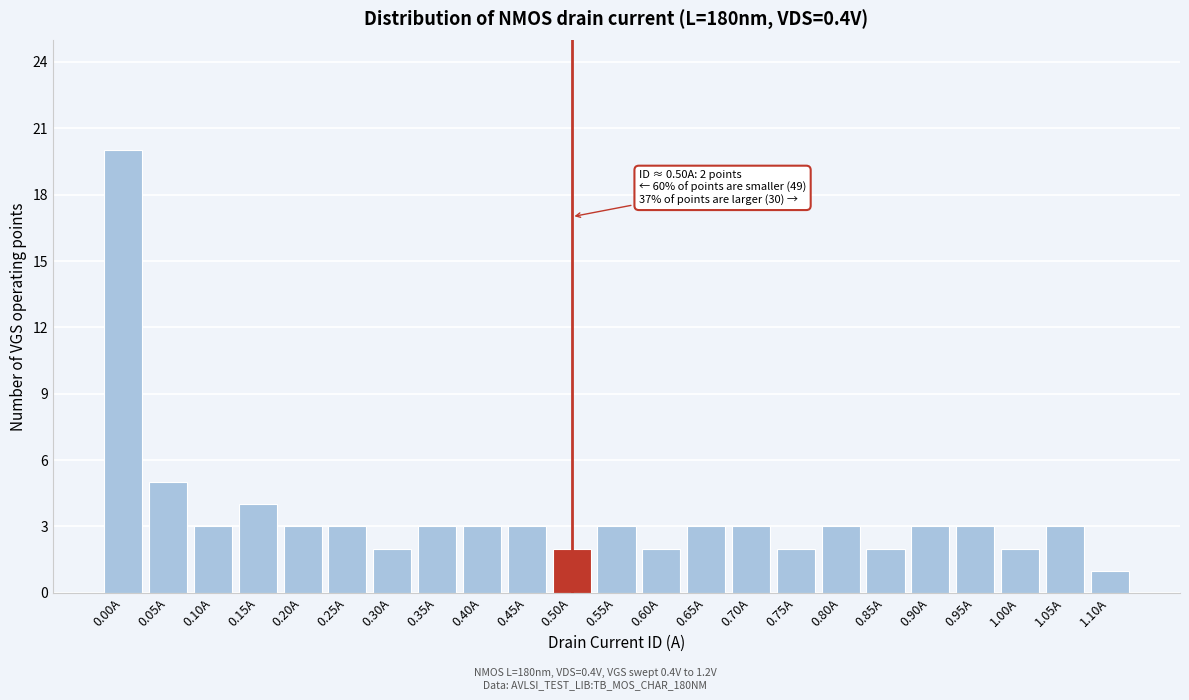

Reading right to left, what are all the values shown in this chart?

1	3	2	3	3	2	3	2	3	3	2	3	2	3	3	3	2	3	3	4	3	5	20